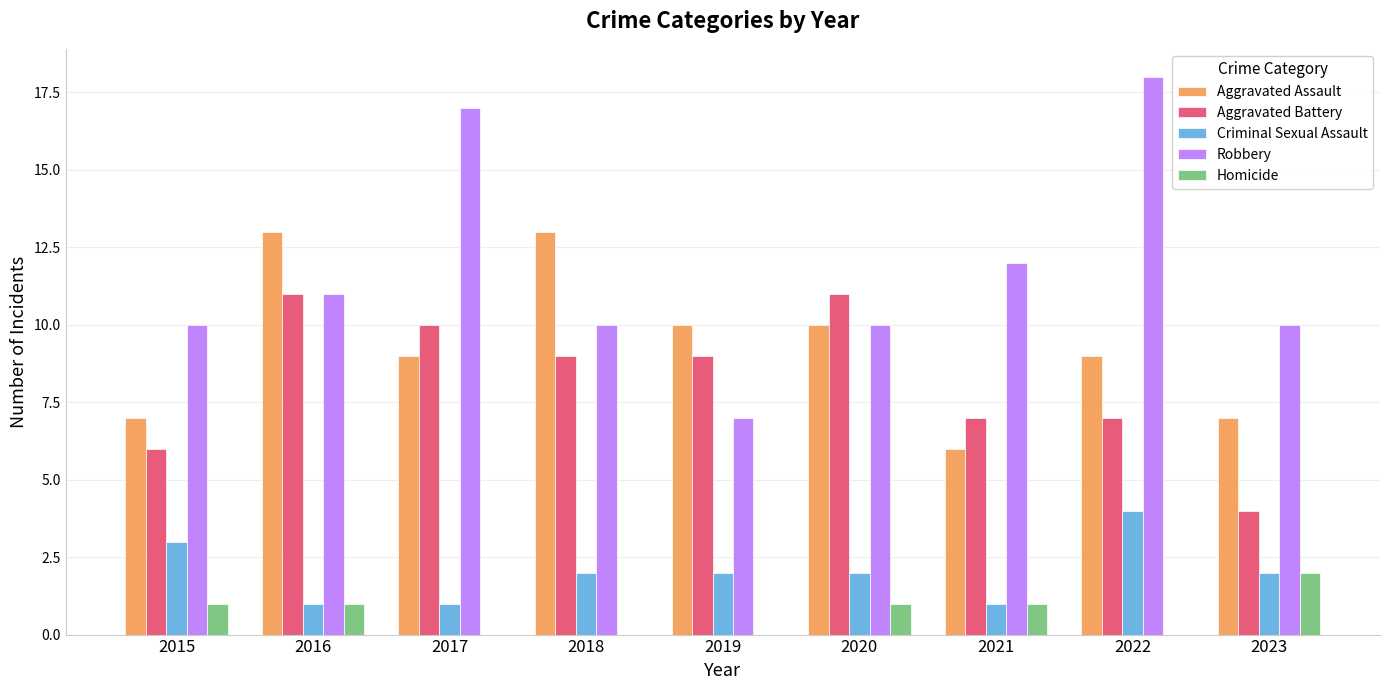

How many distinct data groups are displayed?

5